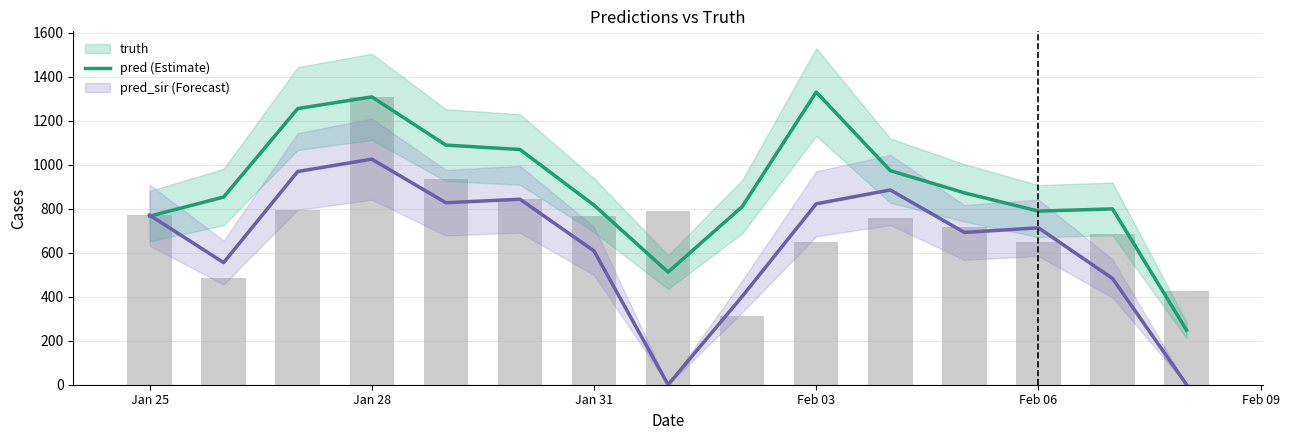

How many groups of bars are there?

15